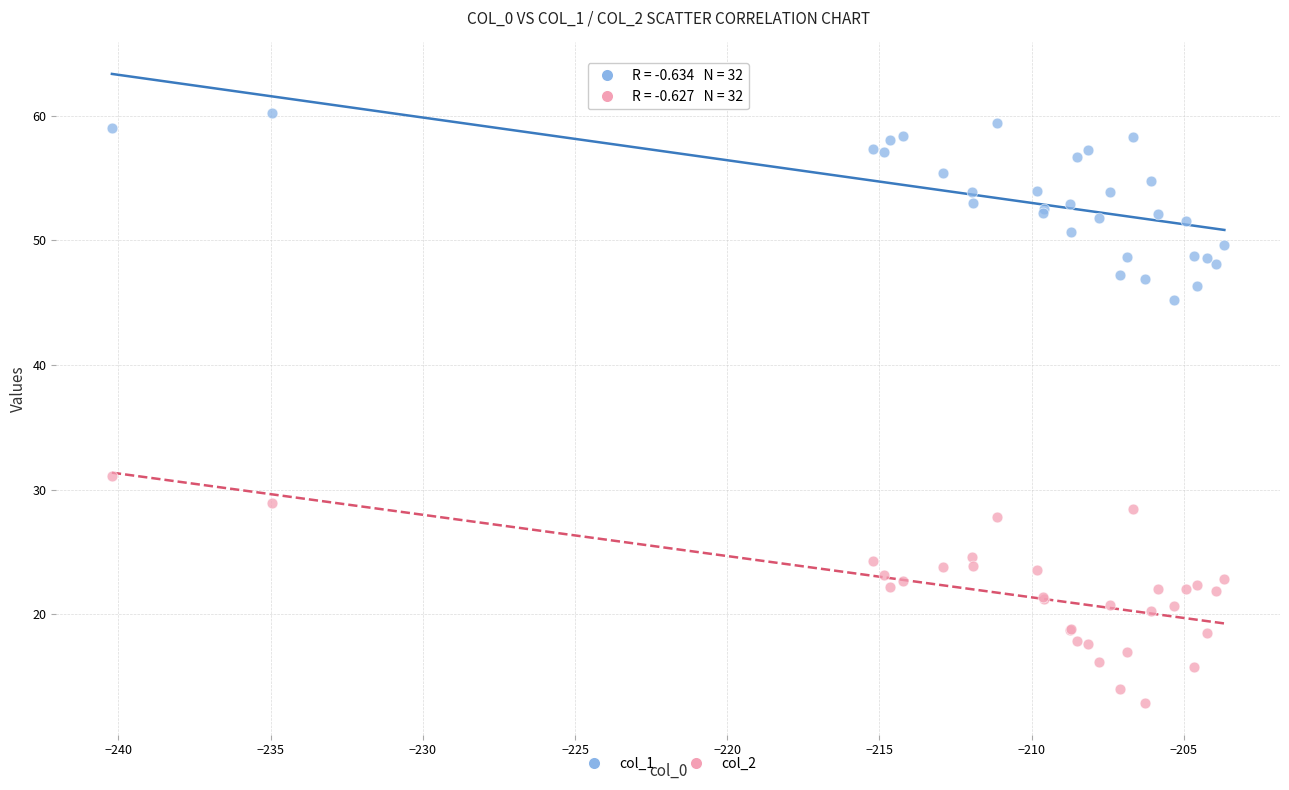

Across all series, what Y value is closest to 36?

31.1